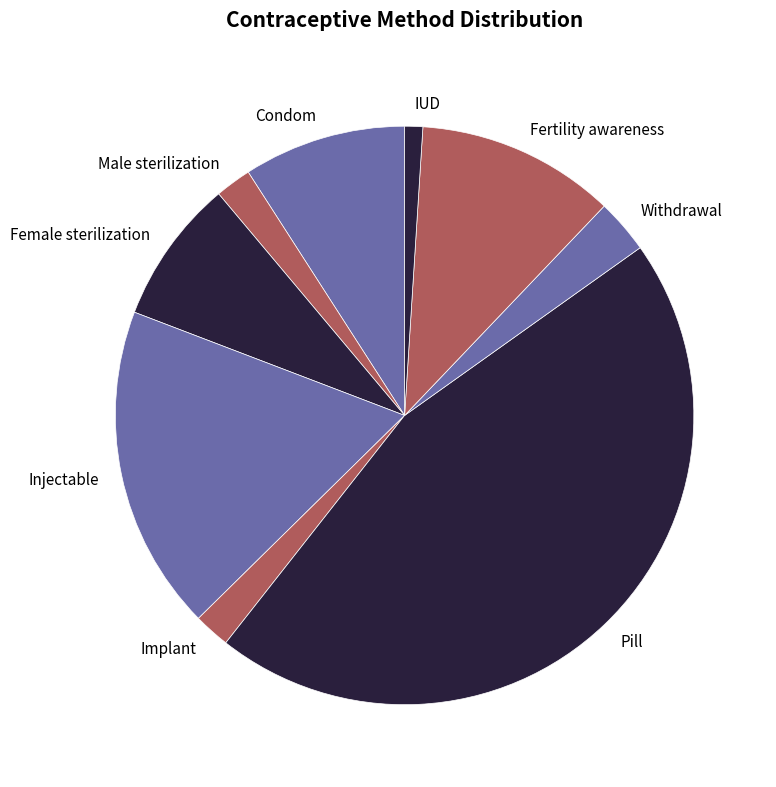

Combined, do Condom and Injectable account for over 50%?

No